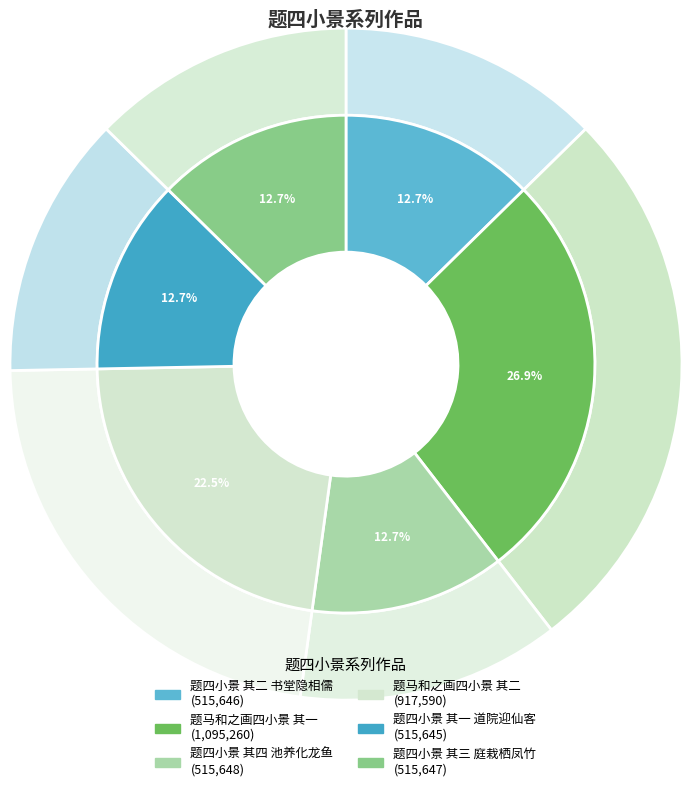

Which category has the biggest portion of the pie?

题马和之画四小景 其一